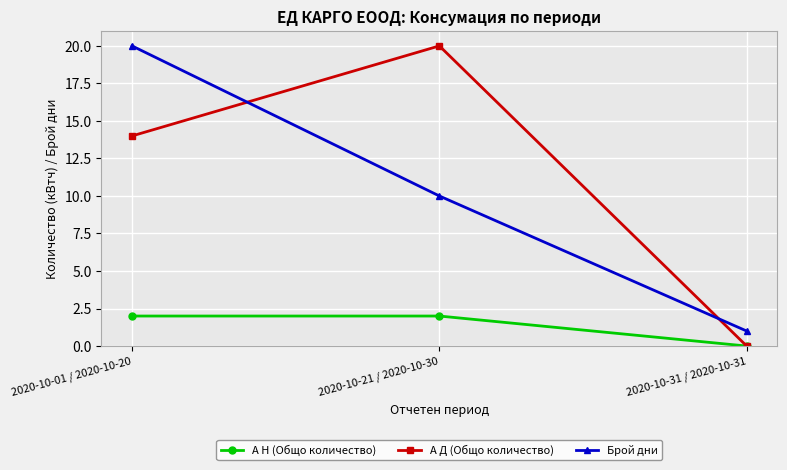

Is it true that А Н (Общо количество) equals 3 at 2020-10-21 / 2020-10-30?

False